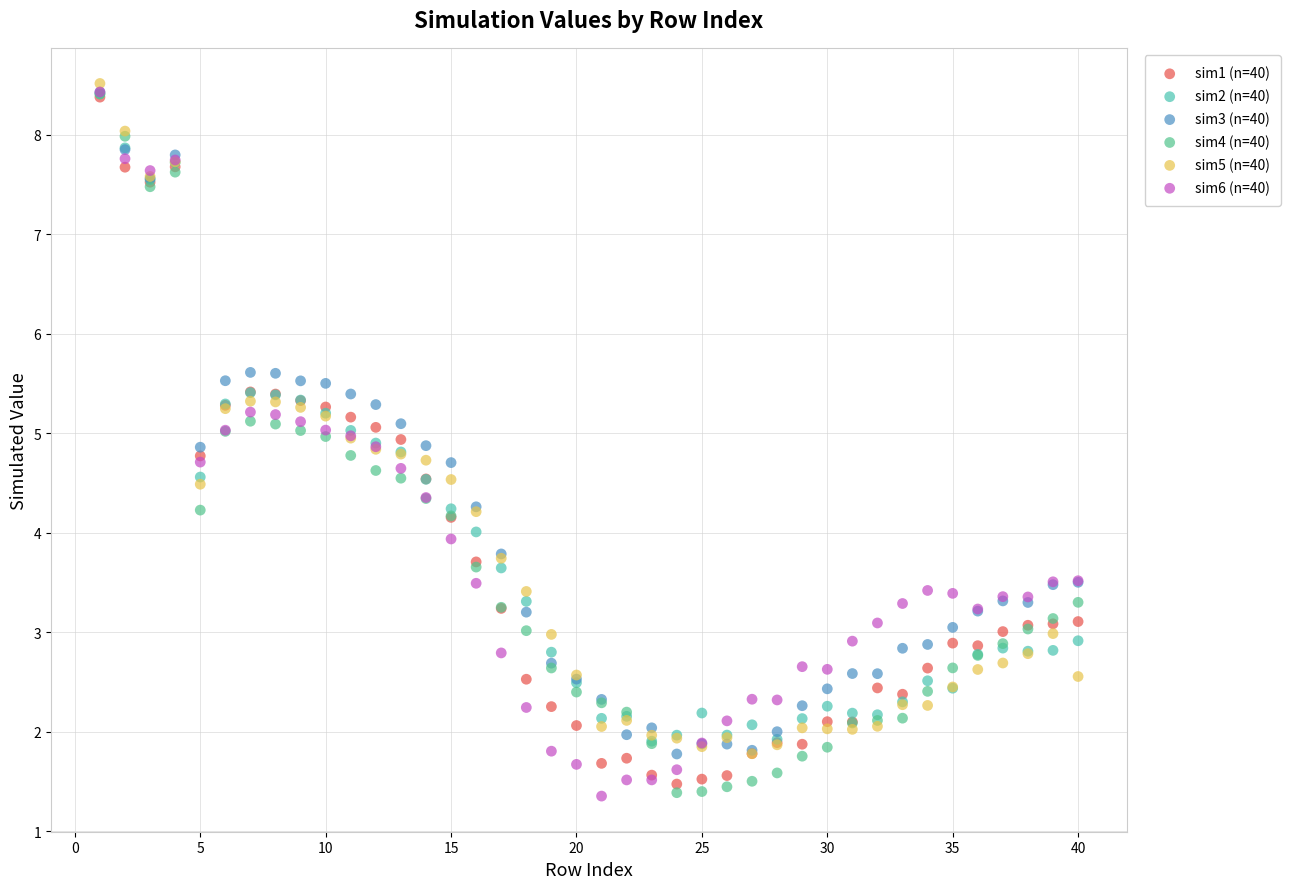

Which series reaches the maximum Y coordinate?

sim5 (n=40)